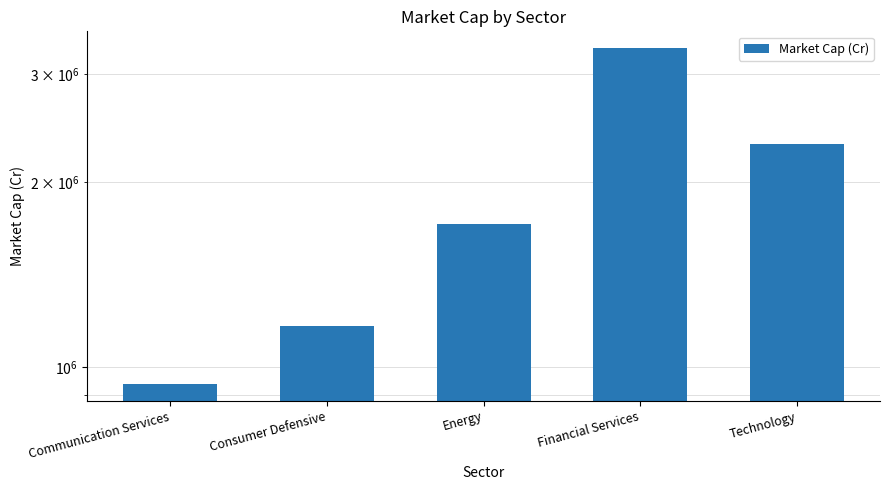

The chart shows a value of 709007.3 at Technology. True or false?

False